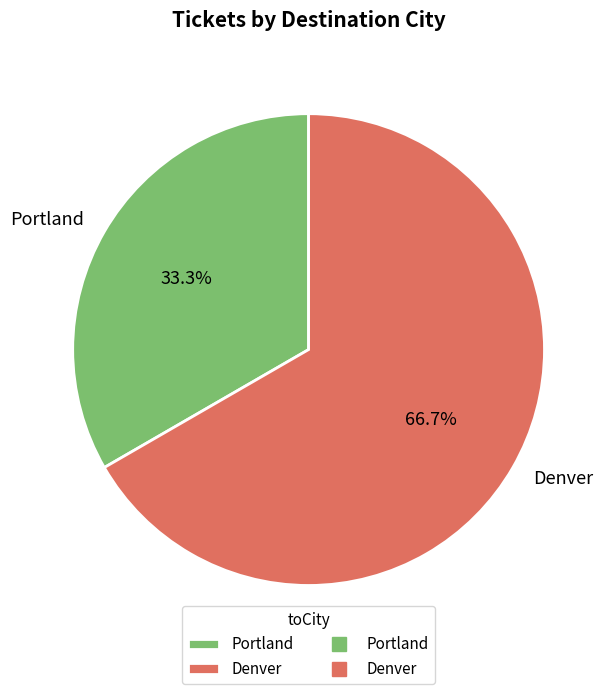

How many segments does this pie chart have?

2